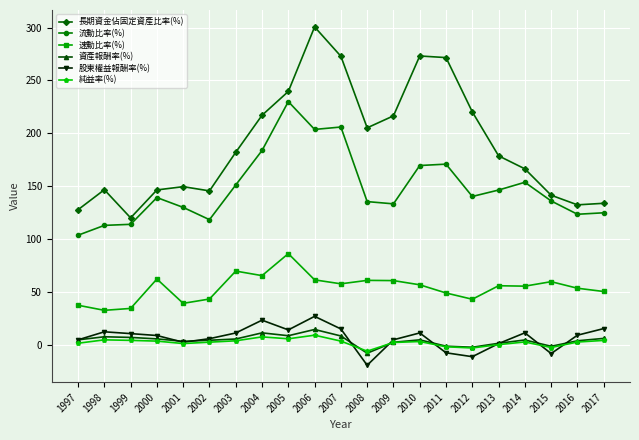

True or false: 股東權益報酬率(%) has more than 1 interior local peaks.

True